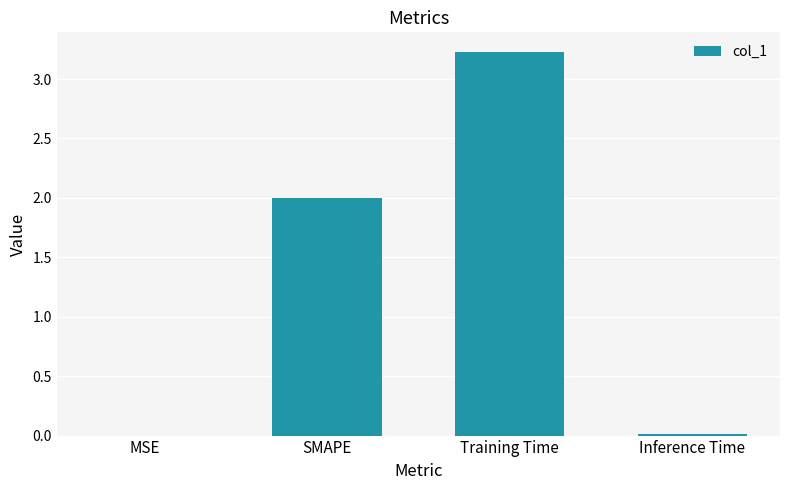

What is the greatest value displayed?

3.2